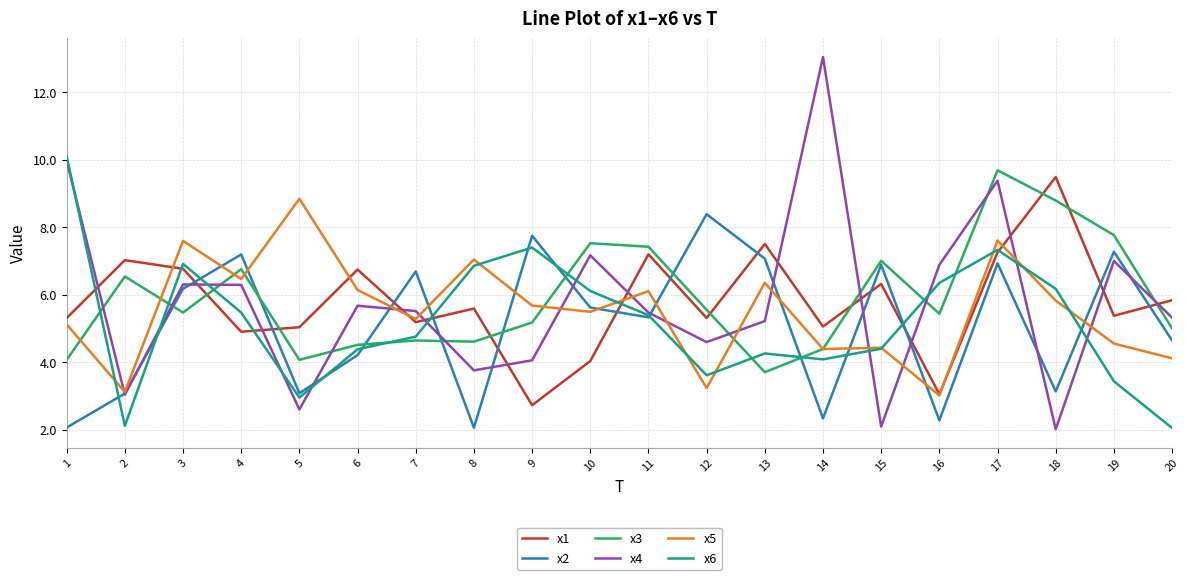

What is the sum of the x5 values at 3 and 7?

12.9